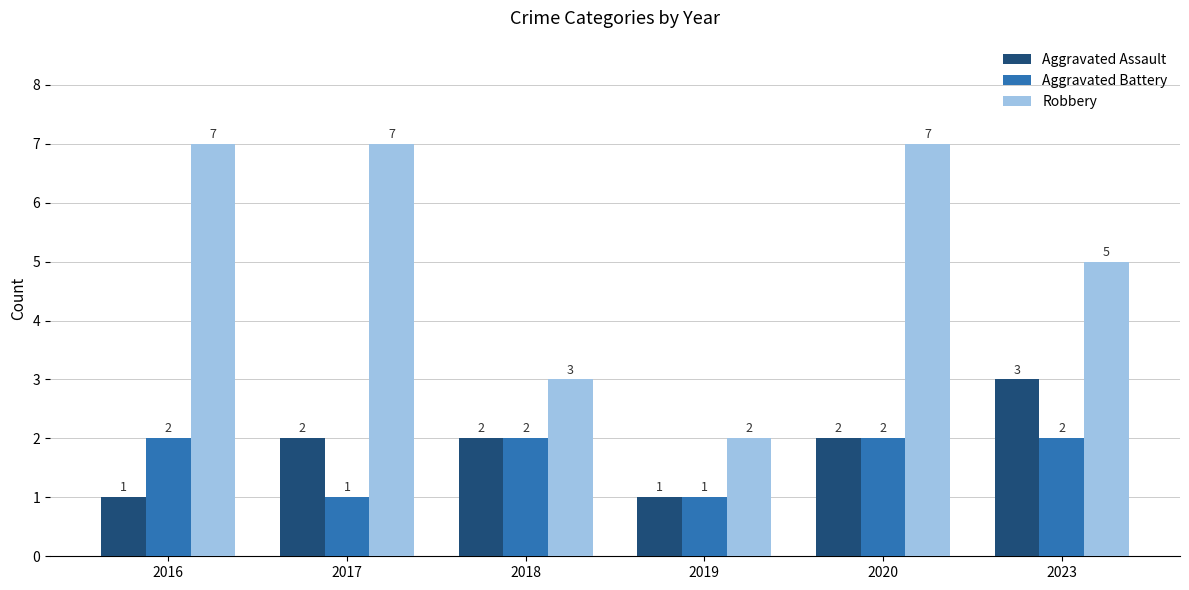

What is the sum of all Aggravated Battery values?

10